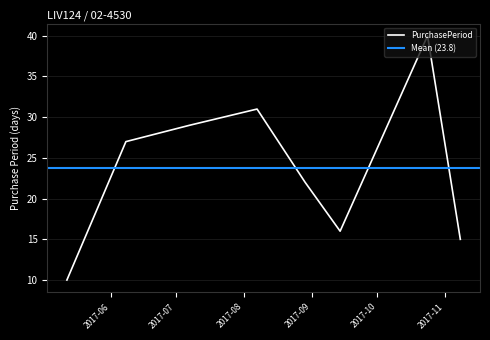

Approximately how many times larger is the value at 2017-09-14 compared to 2017-06-08?

0.6